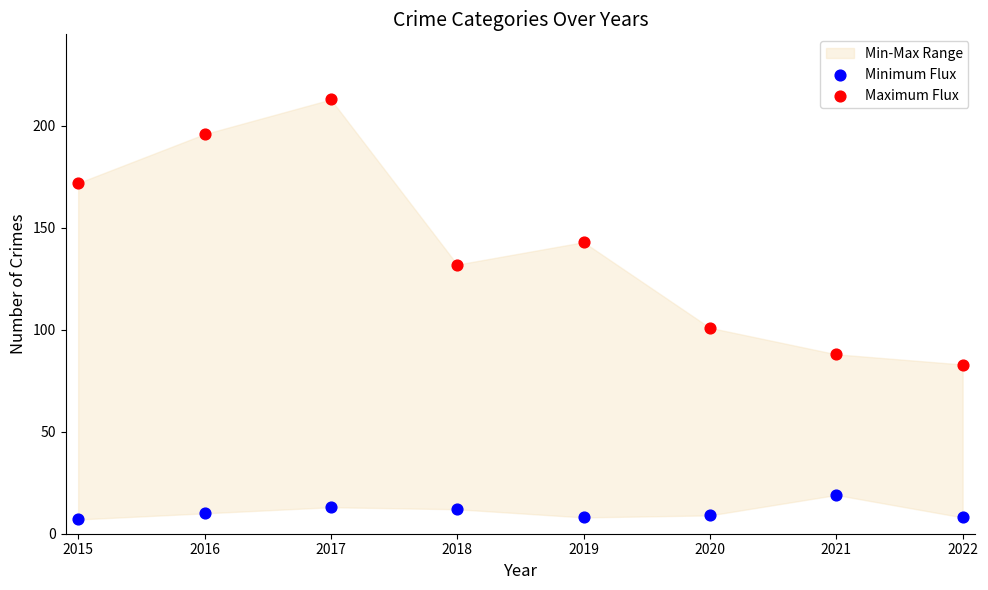

Which series reaches the maximum Y coordinate?

Maximum Flux